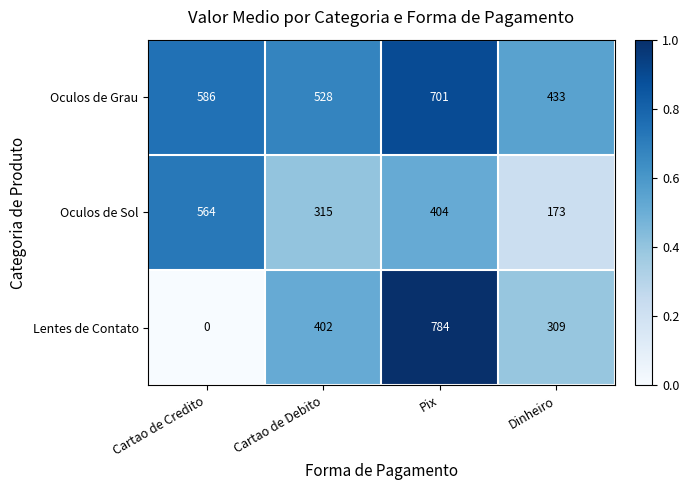

Count the Lentes de Contato values in the range 309 to 784.

3